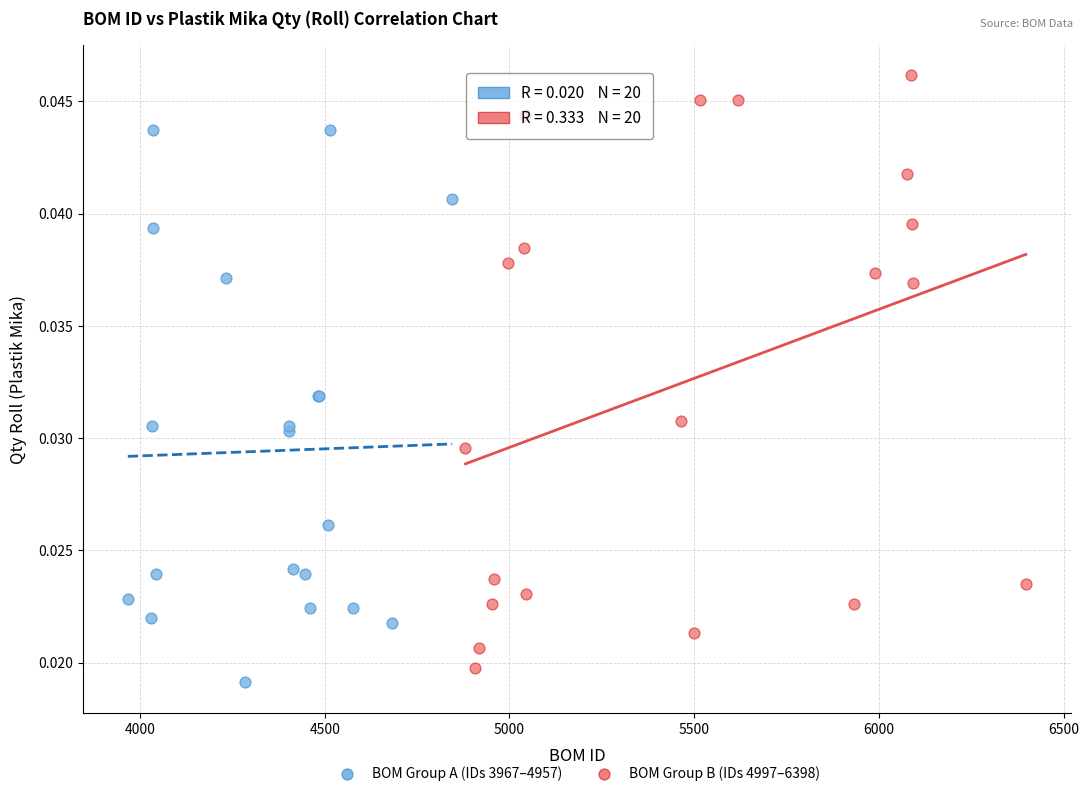

Which series has the largest Y range (max minus min)?

BOM Group B (IDs 4997–6398)